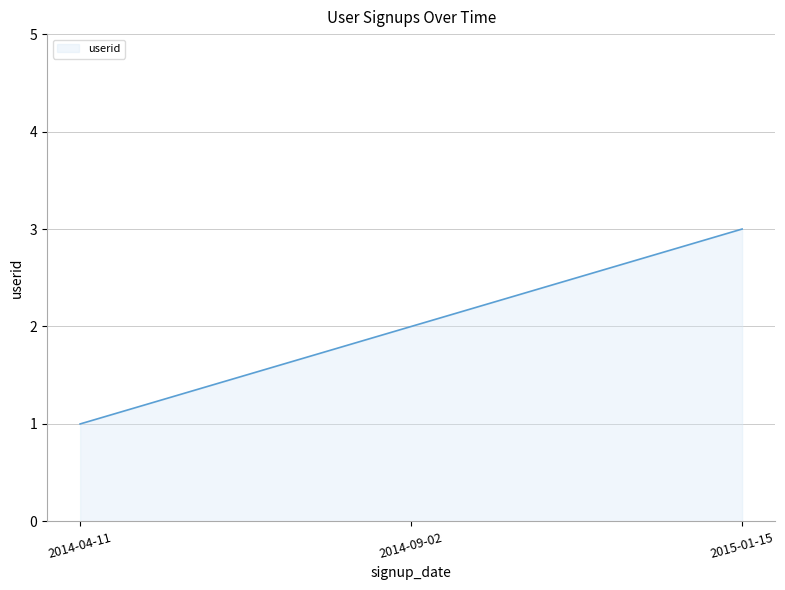

What is the difference between the maximum and minimum values?

2